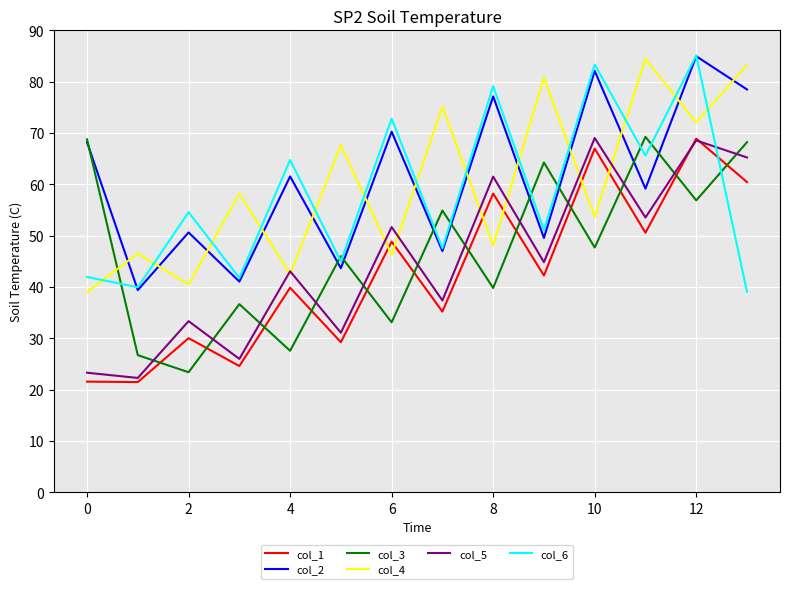

Which series ends up on top after the final intersection of col_6 and col_1?

col_1